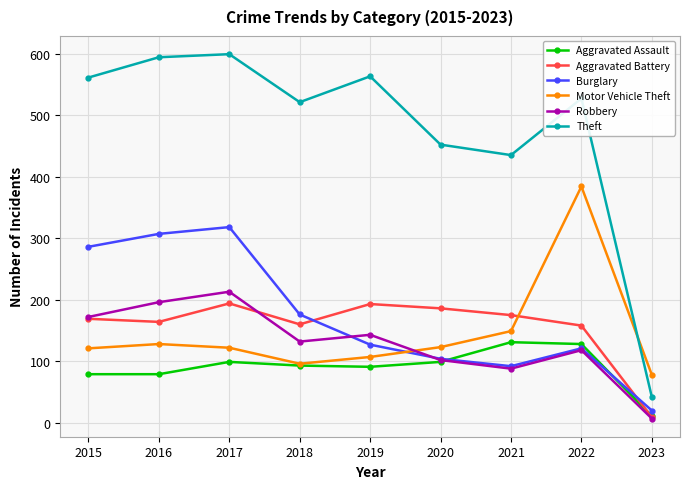

What is the approximate value of Theft at 2022?

527